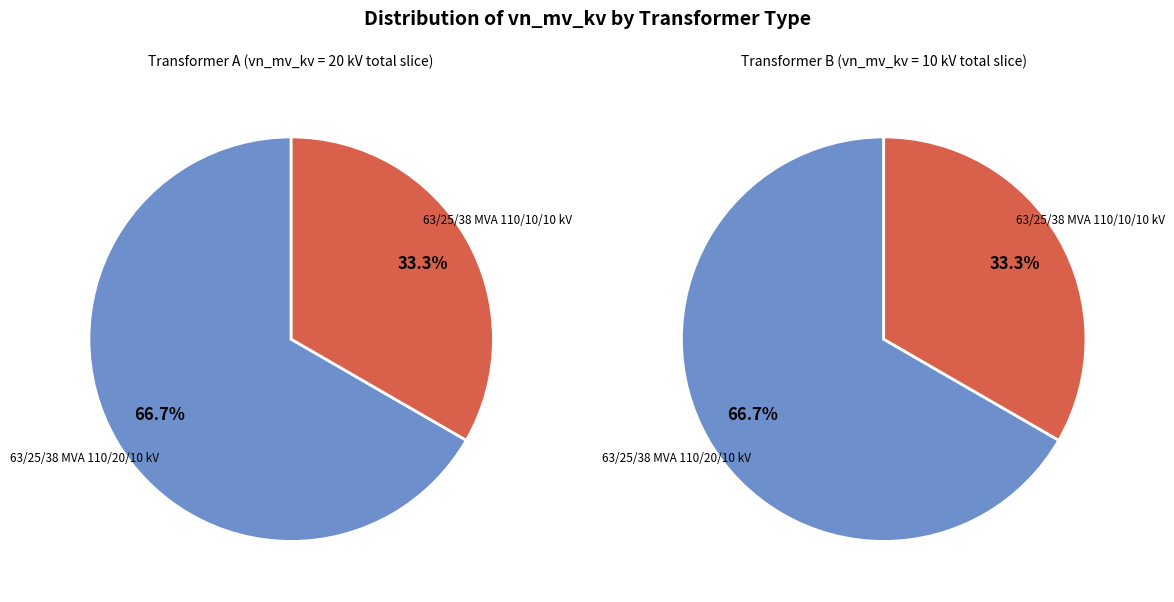

Is 63/25/38 MVA 110/10/10 kV the majority of the pie?

No